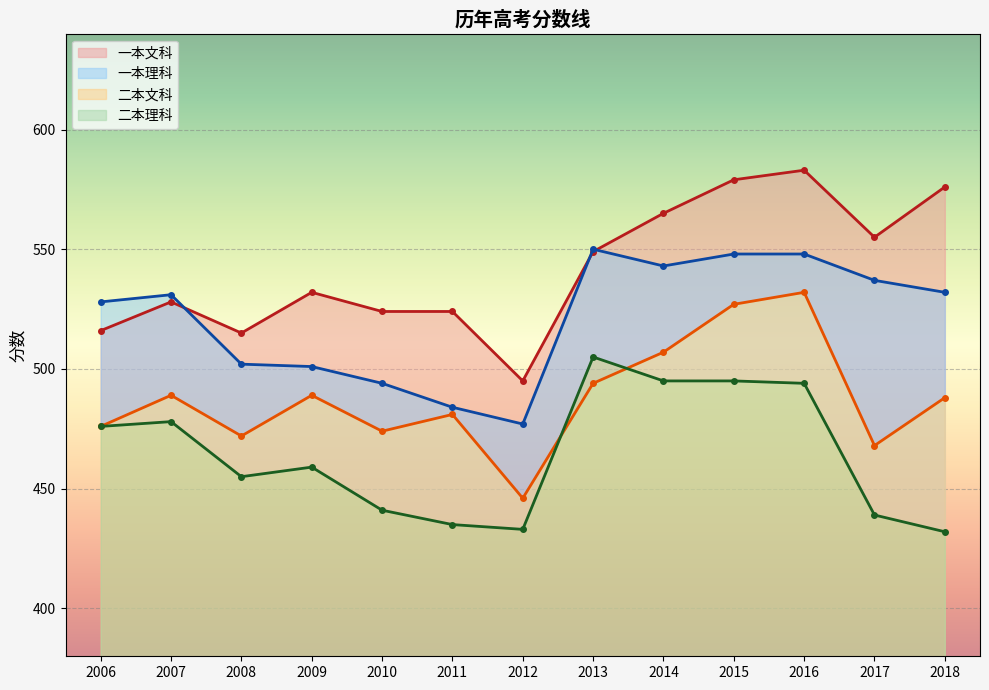

Is it true that 一本理科 equals 707 at 2008?

False